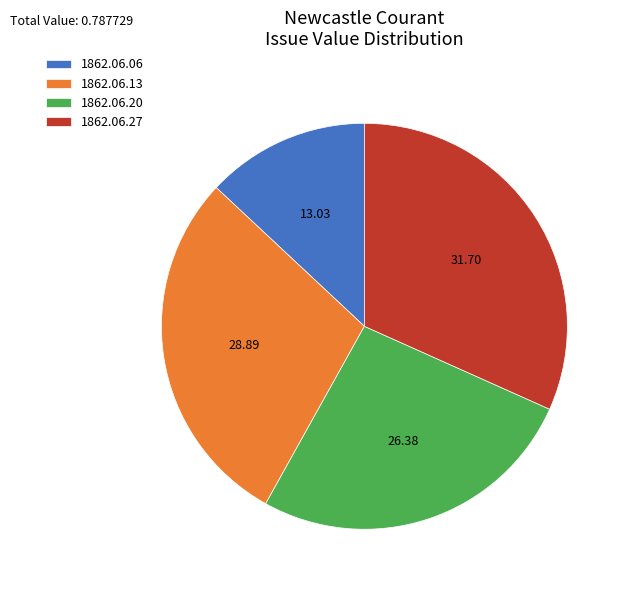

Rank the categories by value from highest to lowest.

1862.06.27, 1862.06.13, 1862.06.20, 1862.06.06